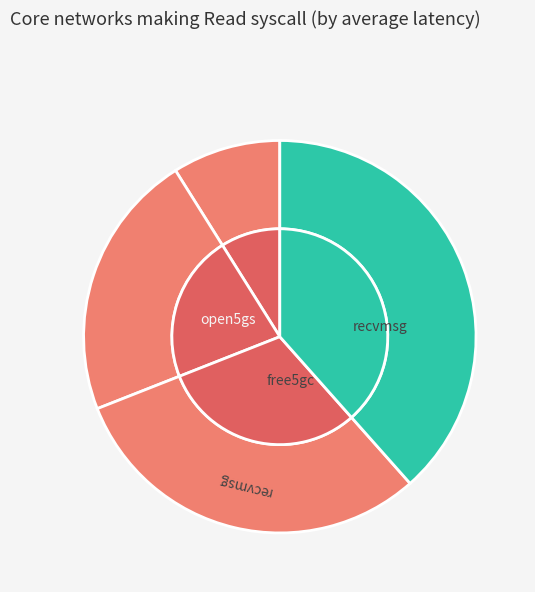

How much of the chart is everything except 6?

61.6%